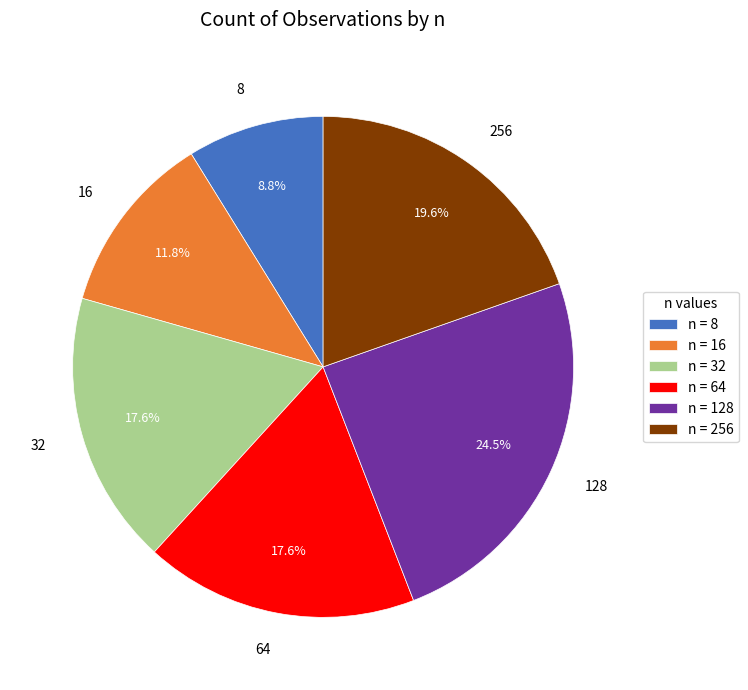

Is there any slice that represents more than half of the pie?

No